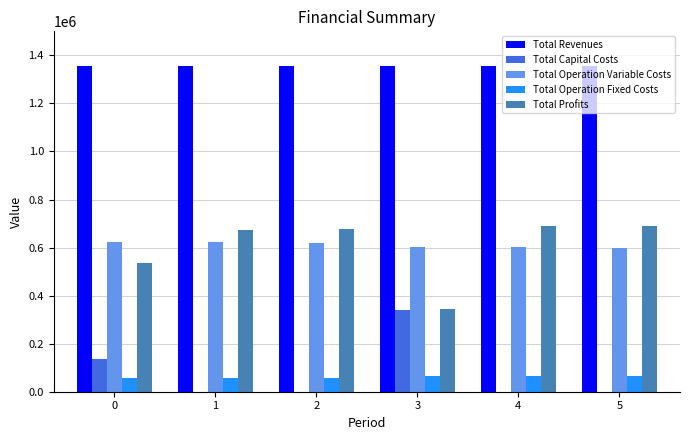

The value of Total Capital Costs at 5 is 0.0. True or false?

True